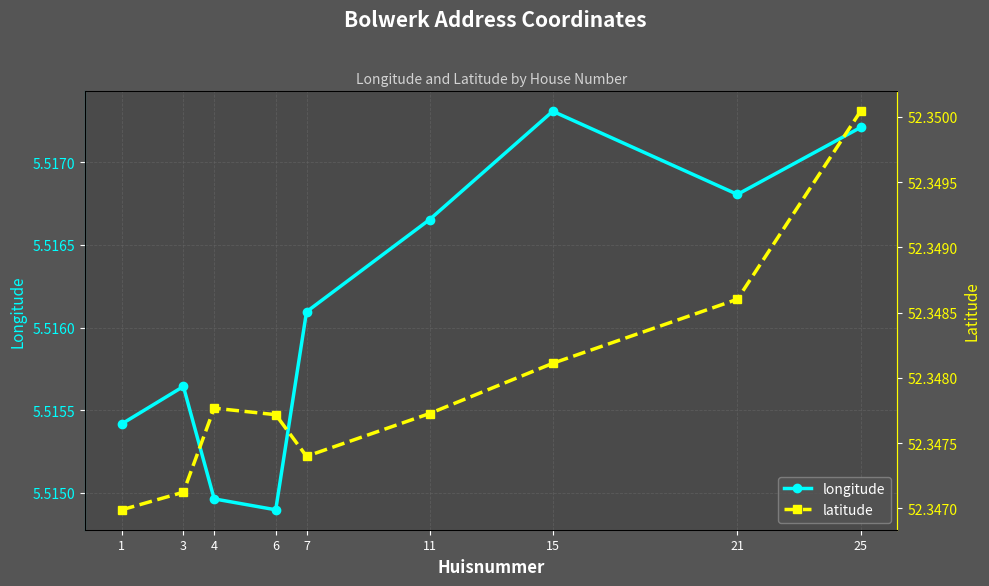

How many interior local peaks does the longitude series have?

2